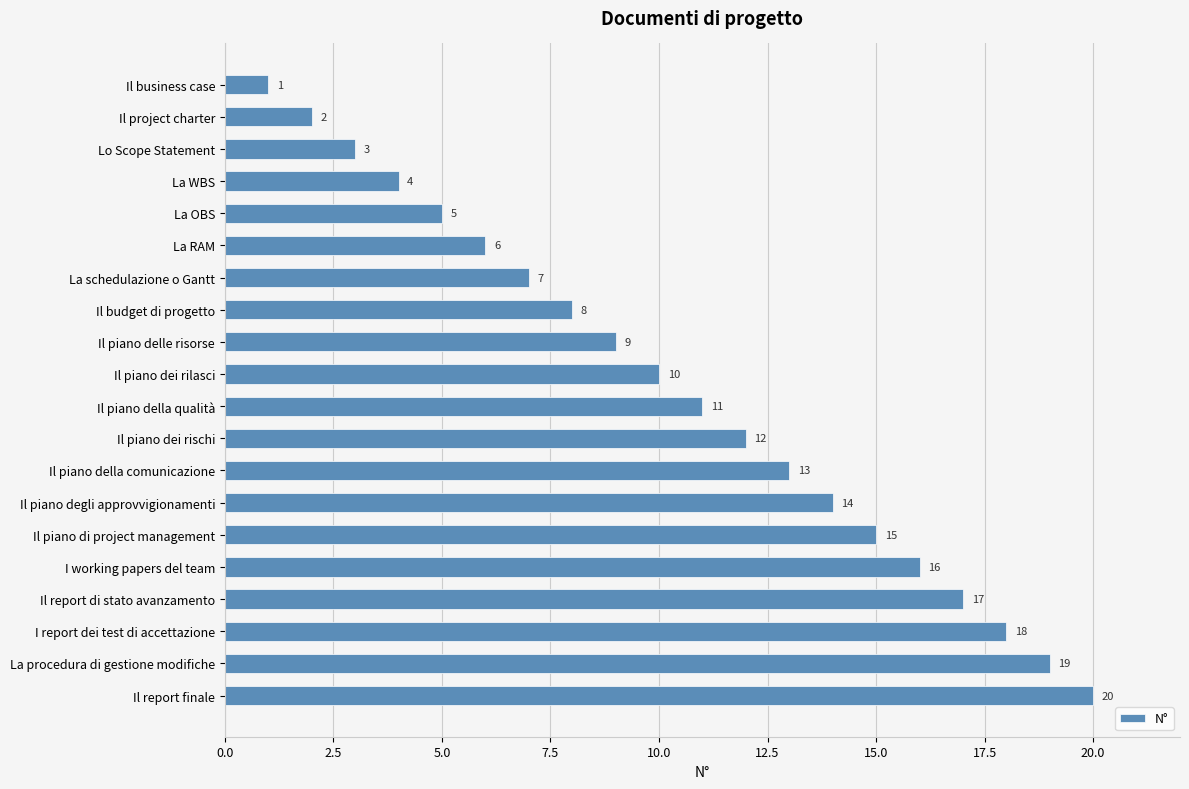

Count the number of data series in this chart.

1